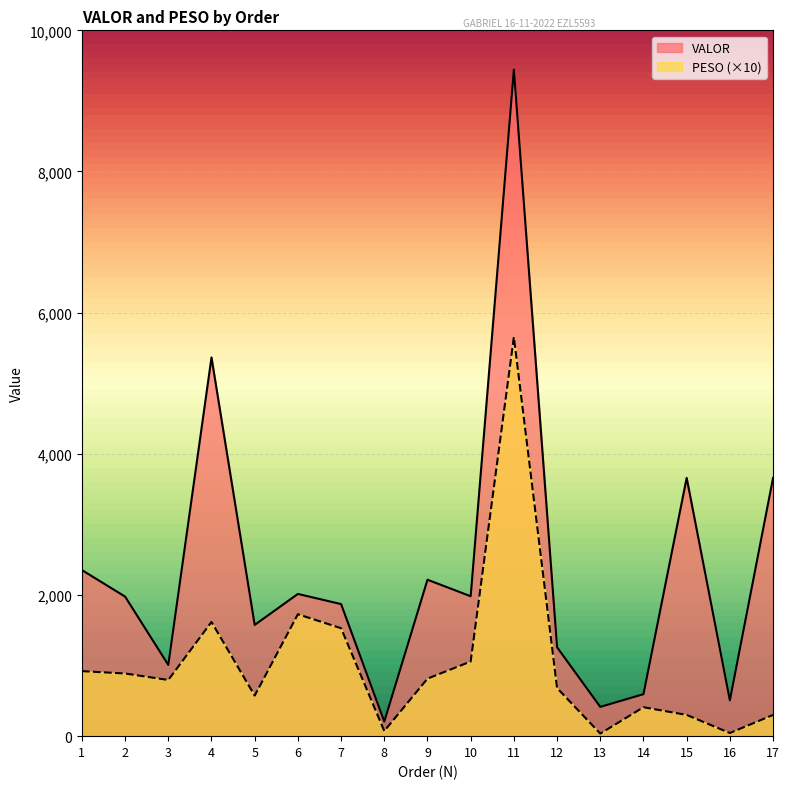

What is the spread (max minus min) of values at 12?

577.5